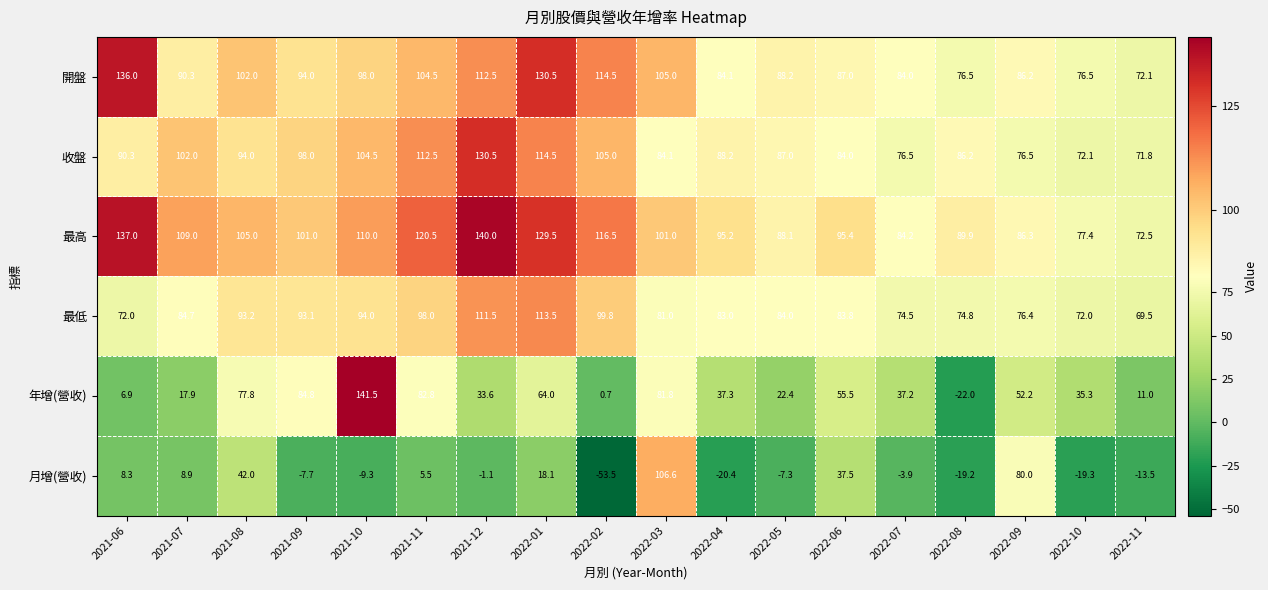

List the series in order of their peak value, lowest first.

月增(營收), 最低, 收盤, 開盤, 最高, 年增(營收)